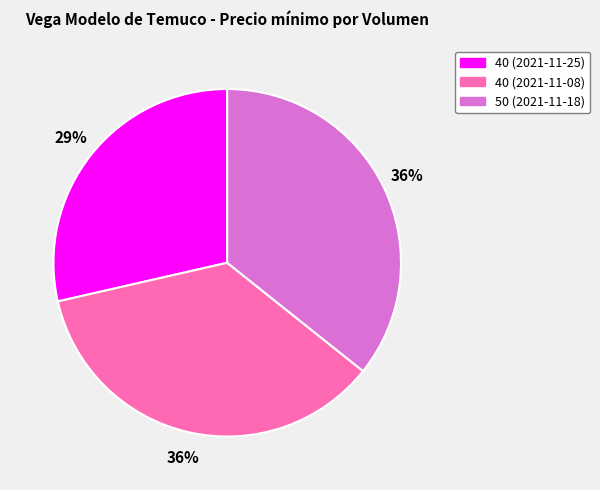

Between 40 (2021-11-25) and 50 (2021-11-18), which is larger?

50 (2021-11-18)